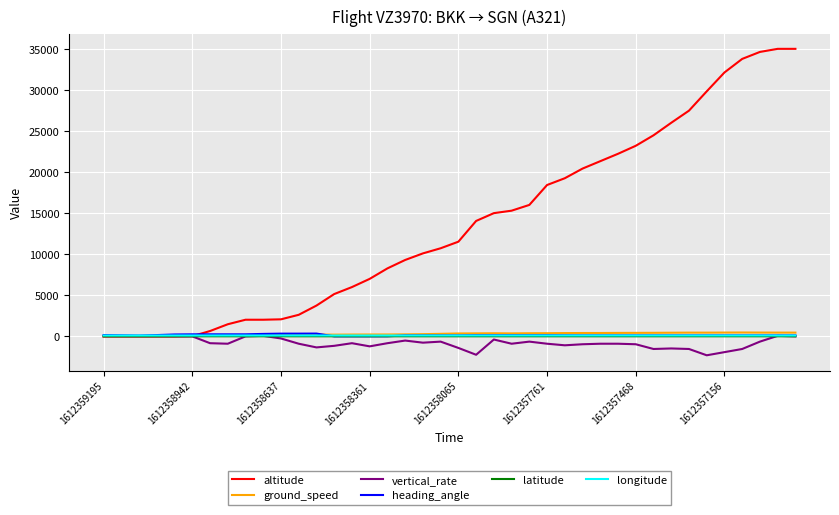

Which series has the widest spread of values?

altitude